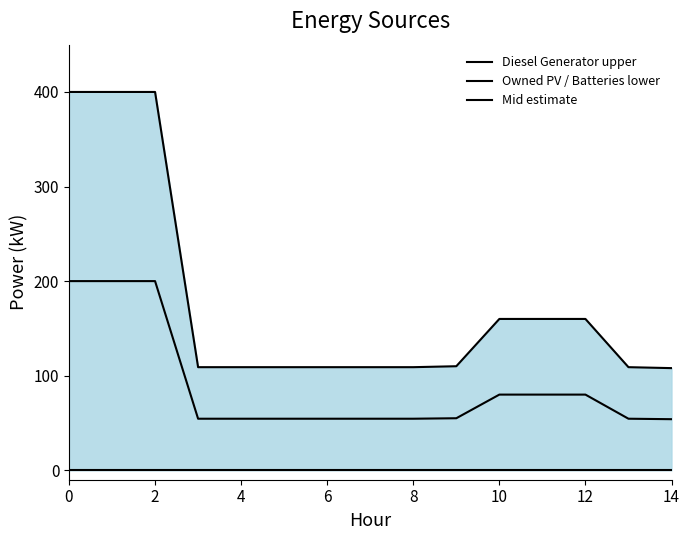

What is the greatest value displayed?

400.0